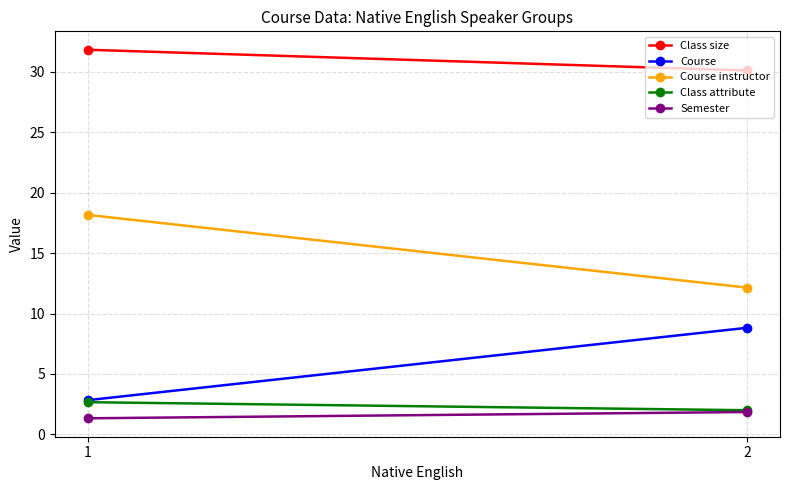

What is the sum of the Course instructor values at 1 and 2?

30.3